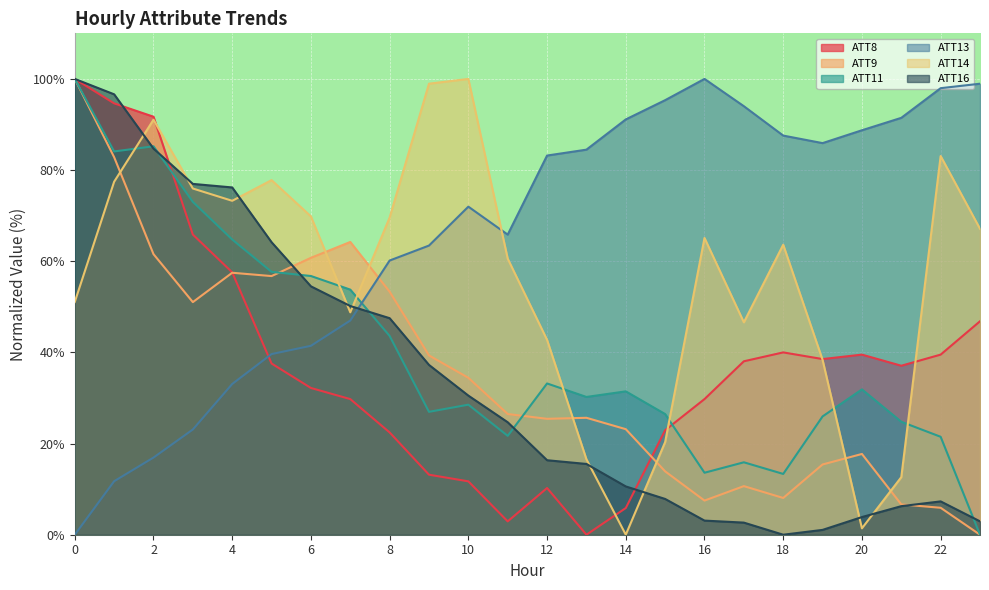

What is the value of the ATT14 point at the 7th from the left?

69.8